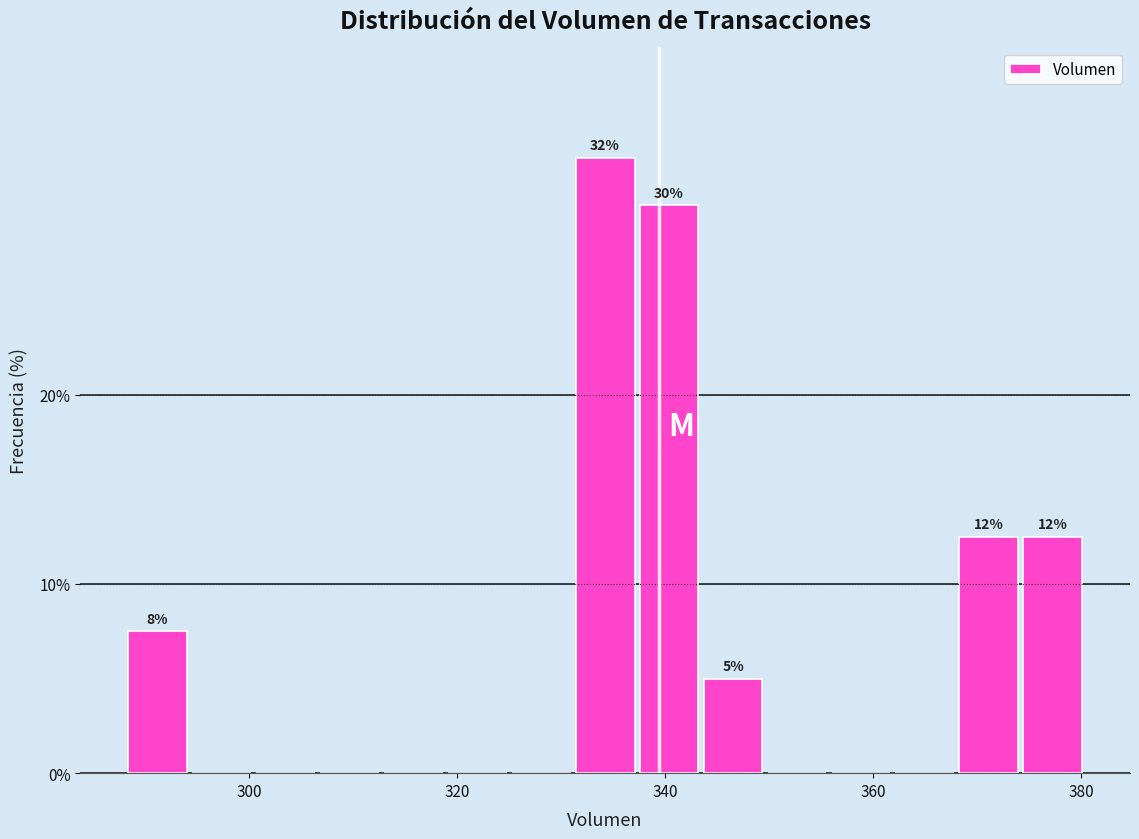

Read against the x-axis, roughly where is the centre of the tallest bar?

334